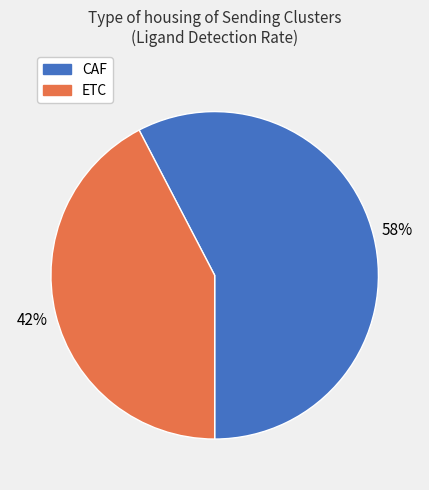

To the nearest percent, what is the average slice percentage?

50%